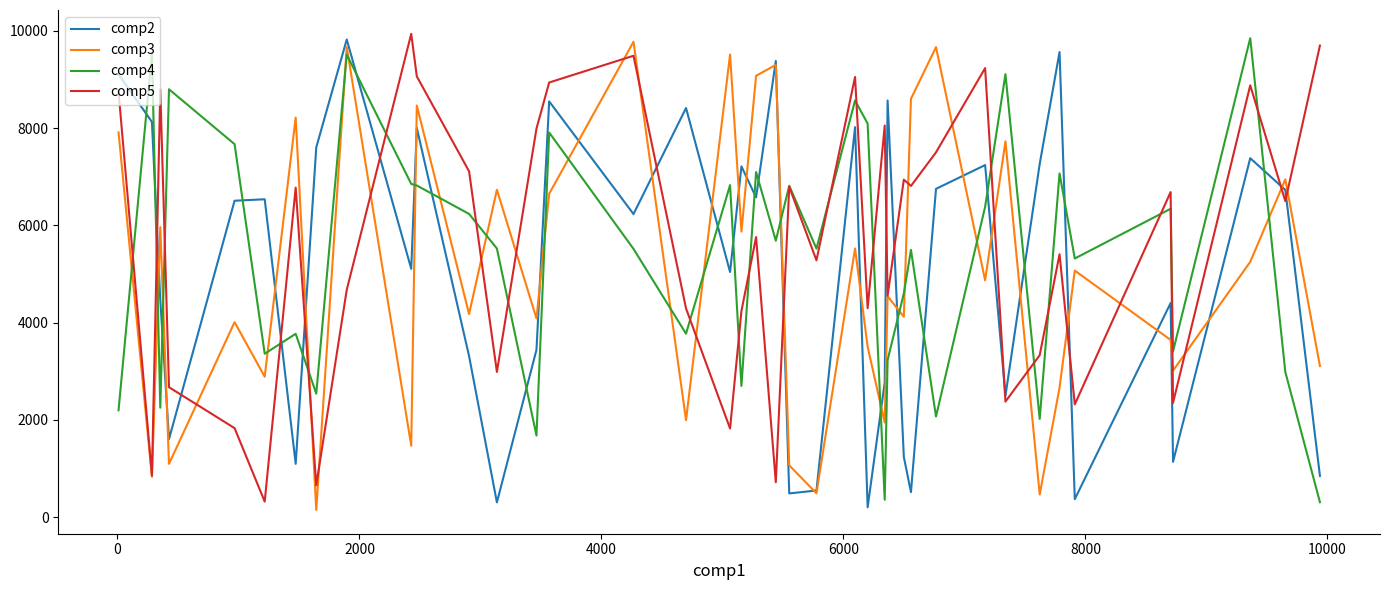

What is the minimum value for comp4?

310